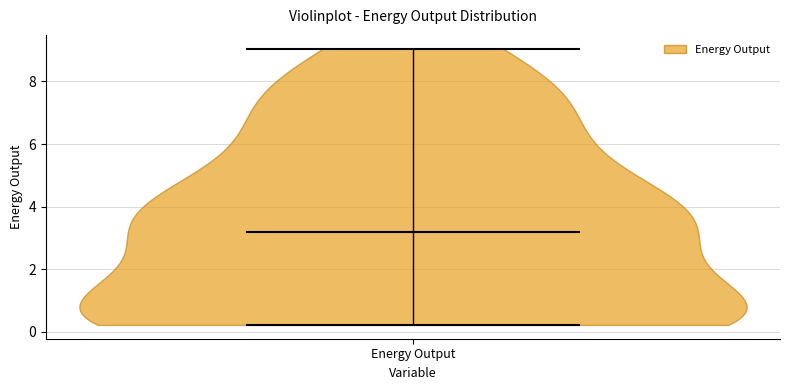

Read this violin plot against the y-axis: where its median line is, and the lowest and highest points the violin reaches. The values are not printed on the chart, so give them approximately, as read against the axis.

median line 3.2, lowest point 0.2, highest point 9.0